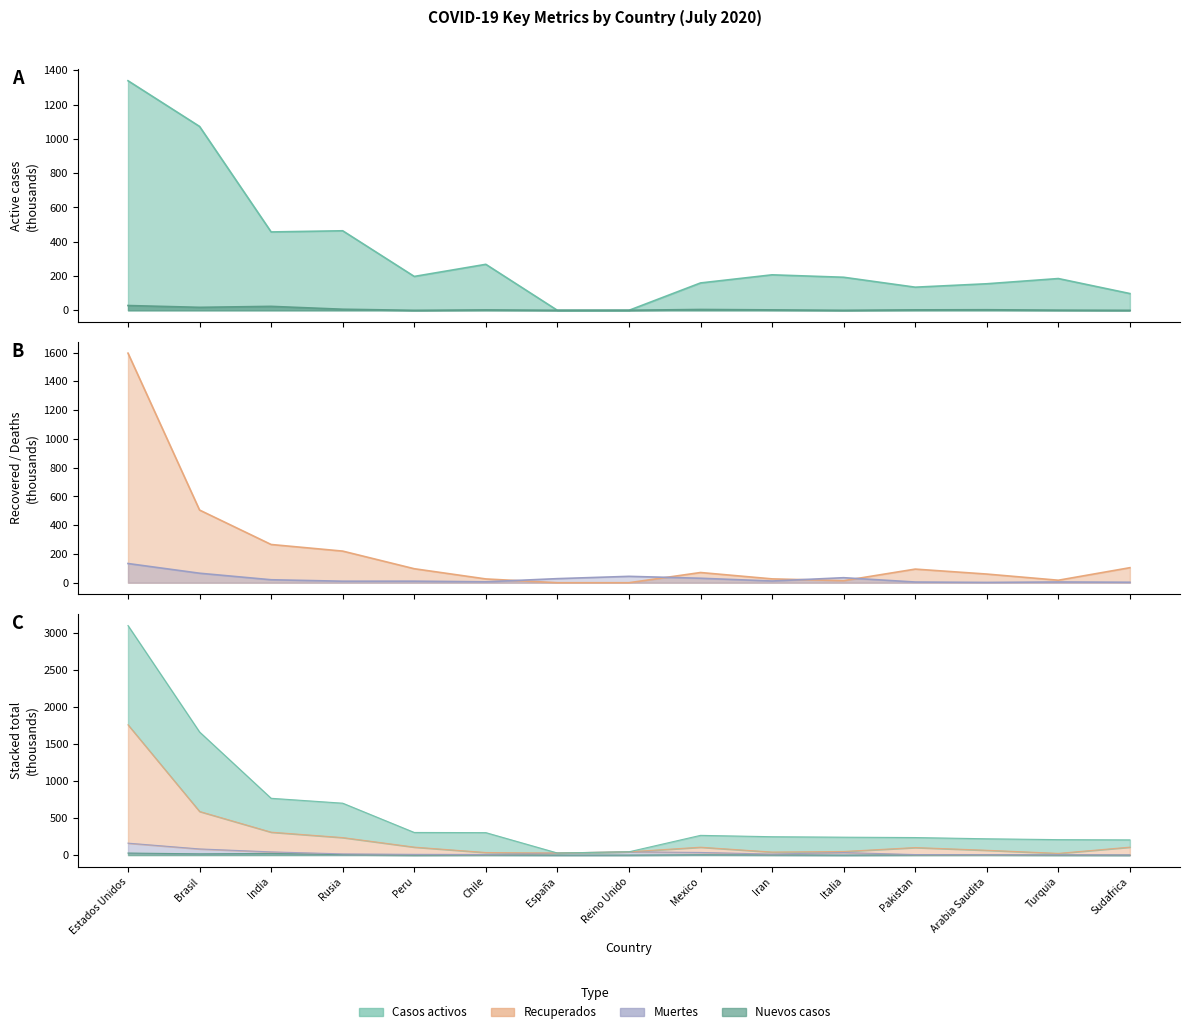

Where is the first local maximum for Casos activos?

Rusia